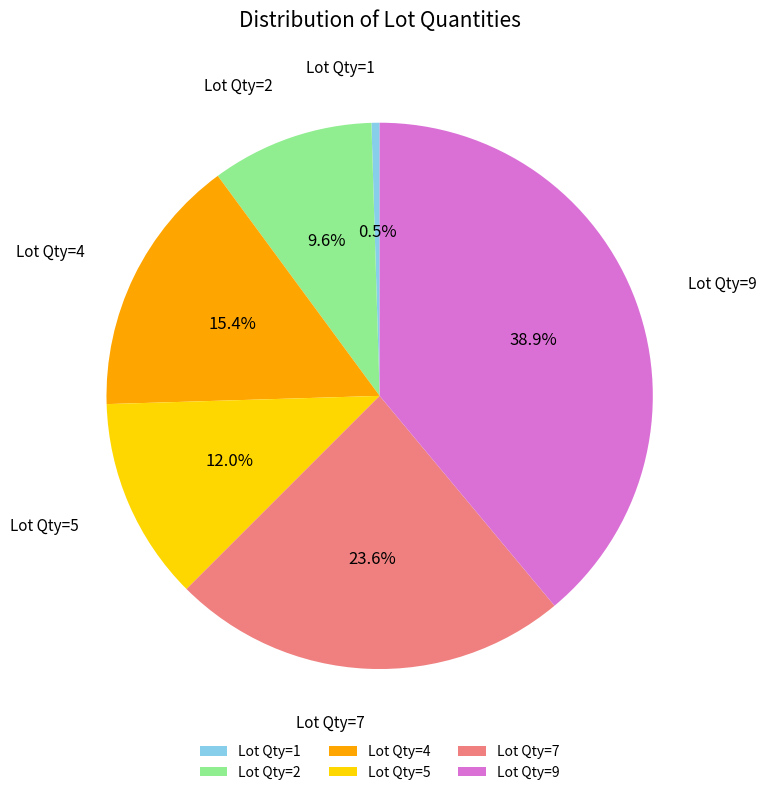

Which has a higher value, Lot Qty=1 or Lot Qty=2?

Lot Qty=2